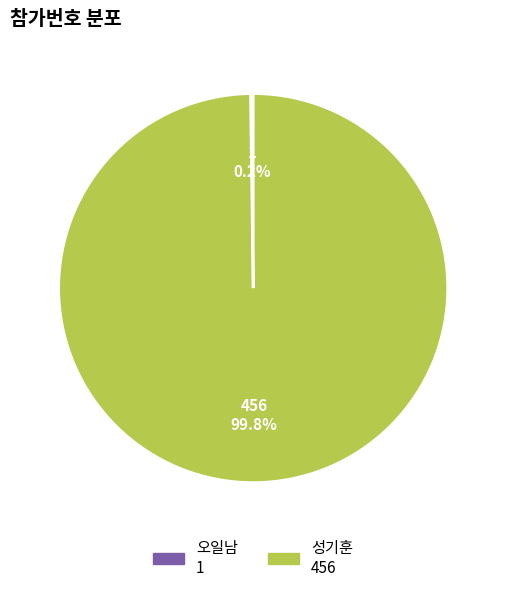

Which slice is the largest?

성기훈